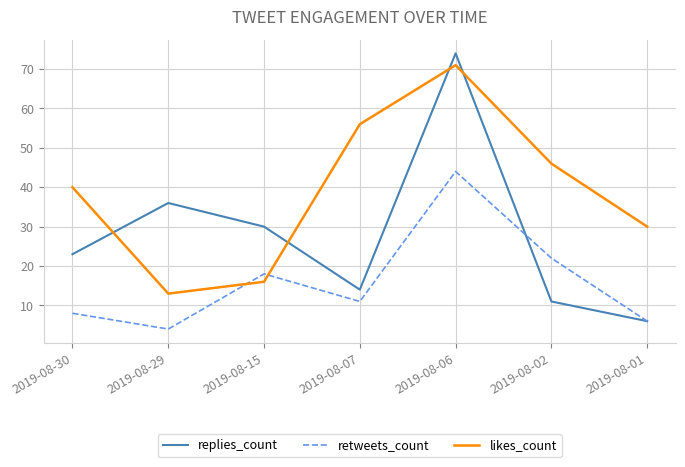

Which series has the widest spread of values?

replies_count